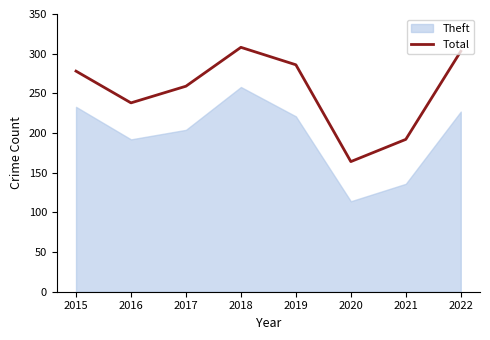

Which category has the lowest value in the Total series?

2020